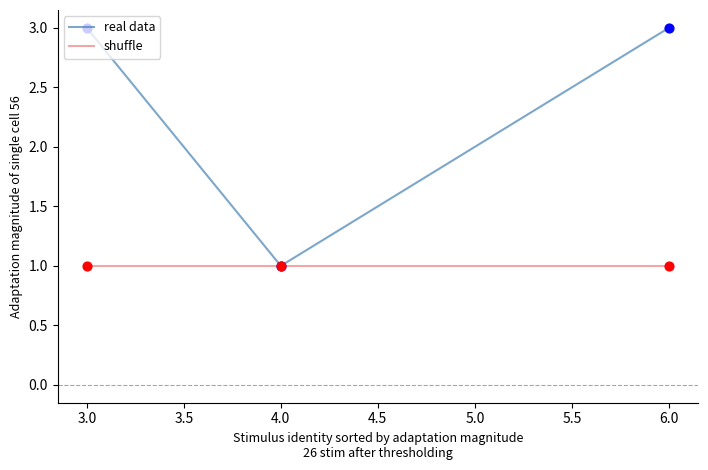

What are all the series names shown in the legend?

real data, shuffle